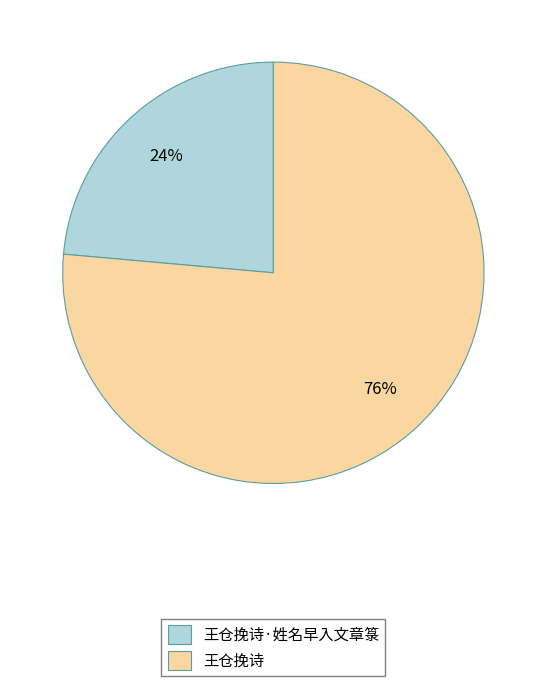

To the nearest percent, what percentage of the pie is 王仓挽诗·姓名早入文章箓?

24%